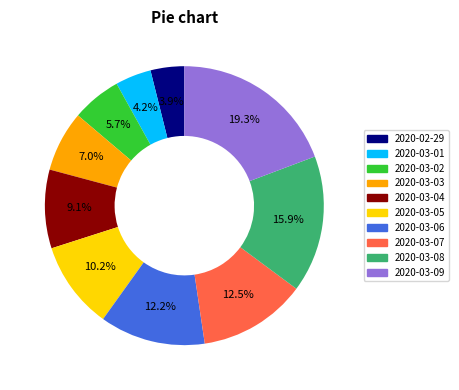

Count the number of slices in the pie.

10